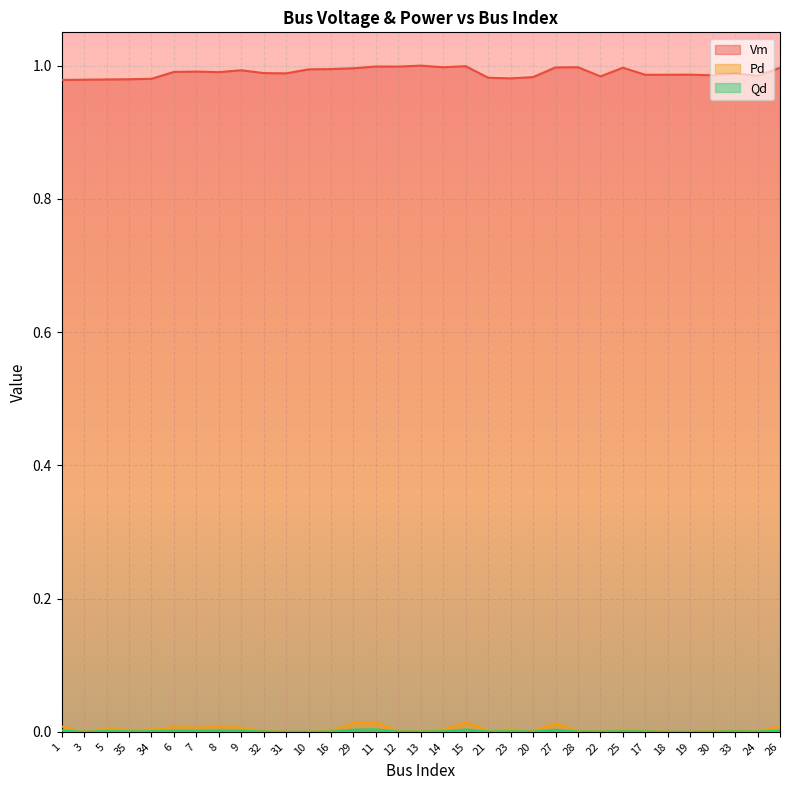

Reading left to right, extract all data points from this chart.

Vm: 1=1.0	3=1.0	5=1.0	35=1.0	34=1.0	6=1.0	7=1.0	8=1.0	9=1.0	32=1.0	31=1.0	10=1.0	16=1.0	29=1.0	11=1.0	12=1.0	13=1.0	14=1.0	15=1.0	21=1.0	23=1.0	20=1.0	27=1.0	28=1.0	22=1.0	25=1.0	17=1.0	18=1.0	19=1.0	30=1.0	33=1.0	24=1.0	26=1.0
Pd: 1=0.0	3=0.0	5=0.0	35=0.0	34=0.0	6=0.0	7=0.0	8=0.0	9=0.0	32=0.0	31=0.0	10=0.0	16=0.0	29=0.0	11=0.0	12=0.0	13=0.0	14=0.0	15=0.0	21=0.0	23=0.0	20=0.0	27=0.0	28=0.0	22=0.0	25=0.0	17=0.0	18=0.0	19=0.0	30=0.0	33=0.0	24=0.0	26=0.0
Qd: 1=0.0	3=0.0	5=0.0	35=0.0	34=0.0	6=0.0	7=0.0	8=0.0	9=0.0	32=0.0	31=0.0	10=0.0	16=0.0	29=0.0	11=0.0	12=0.0	13=0.0	14=0.0	15=0.0	21=0.0	23=0.0	20=0.0	27=0.0	28=0.0	22=0.0	25=0.0	17=0.0	18=0.0	19=0.0	30=0.0	33=0.0	24=0.0	26=0.0